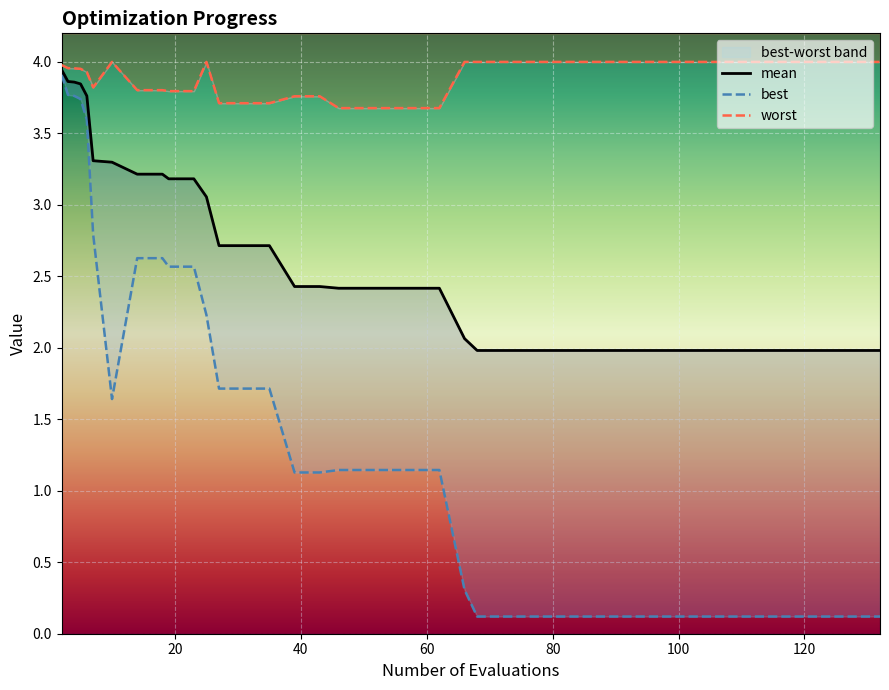

What is the total value across all series at 19?

9.5